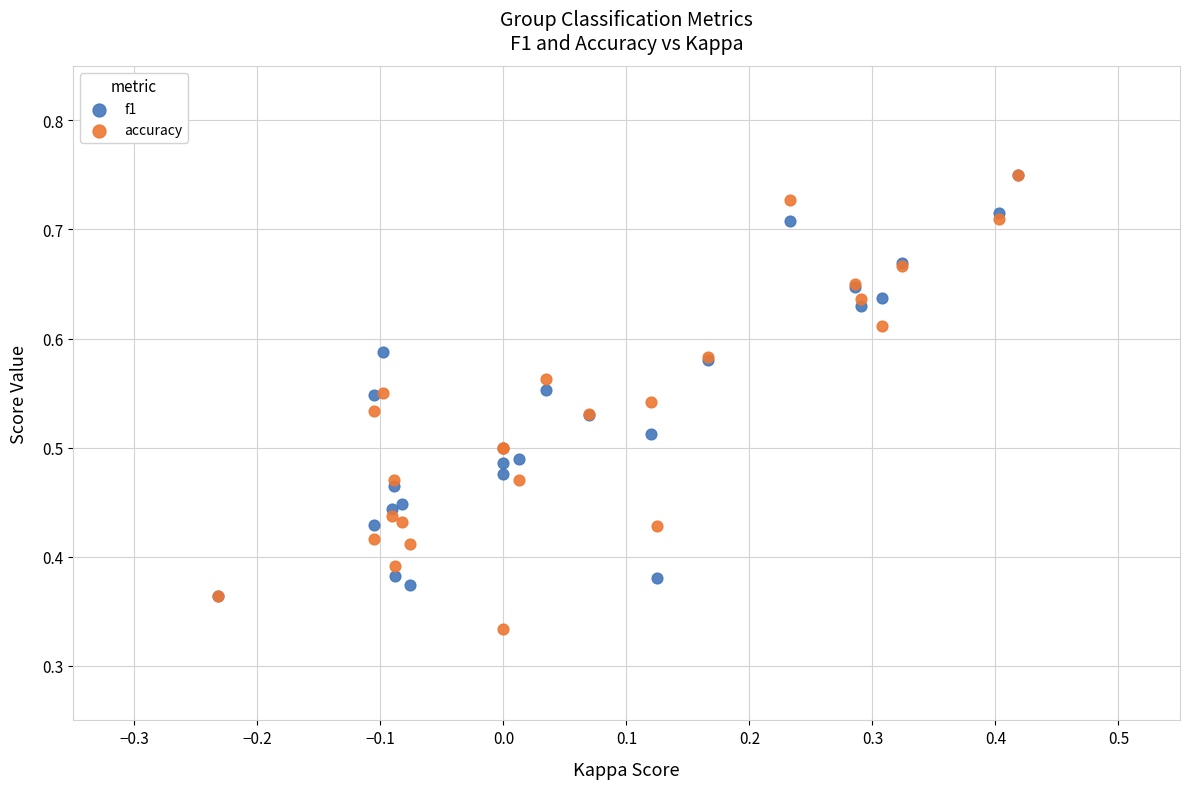

Which series reaches the minimum Y coordinate?

accuracy